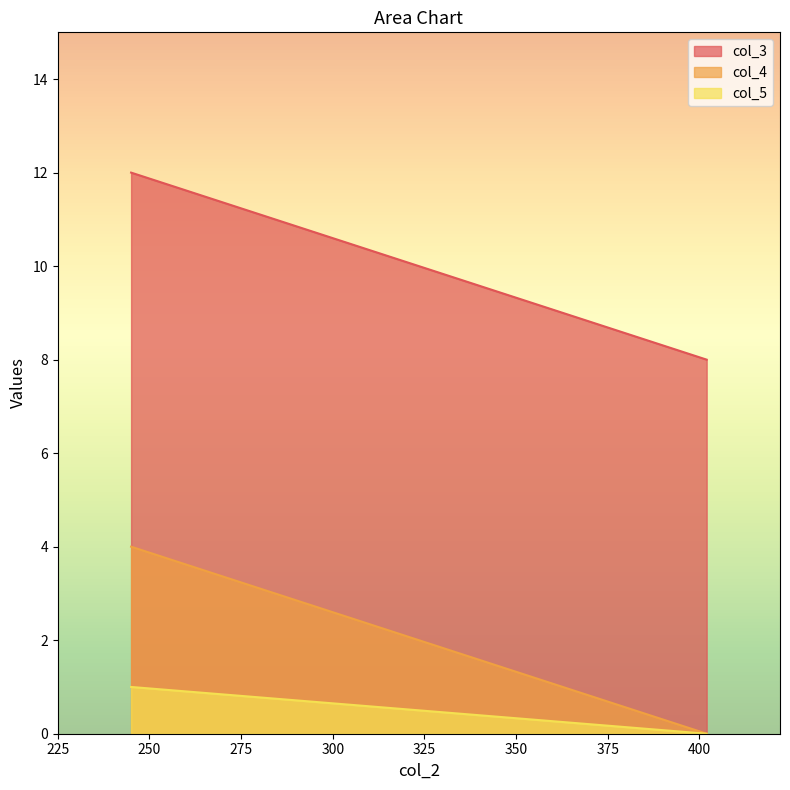

Which series has the largest total across all categories?

col_3